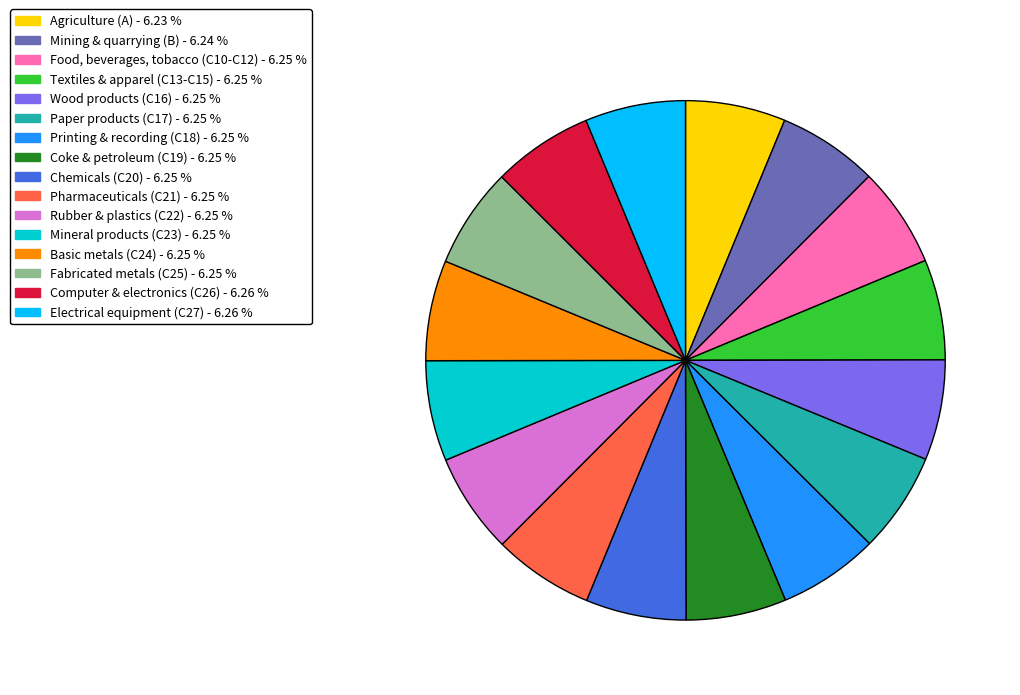

Does any single category account for the majority?

No